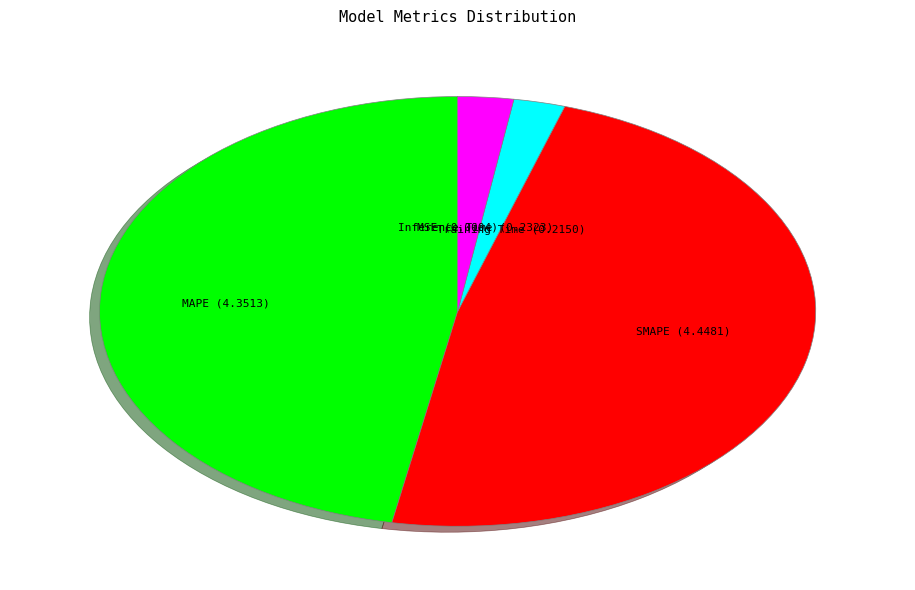

Is there a majority slice in this chart?

No